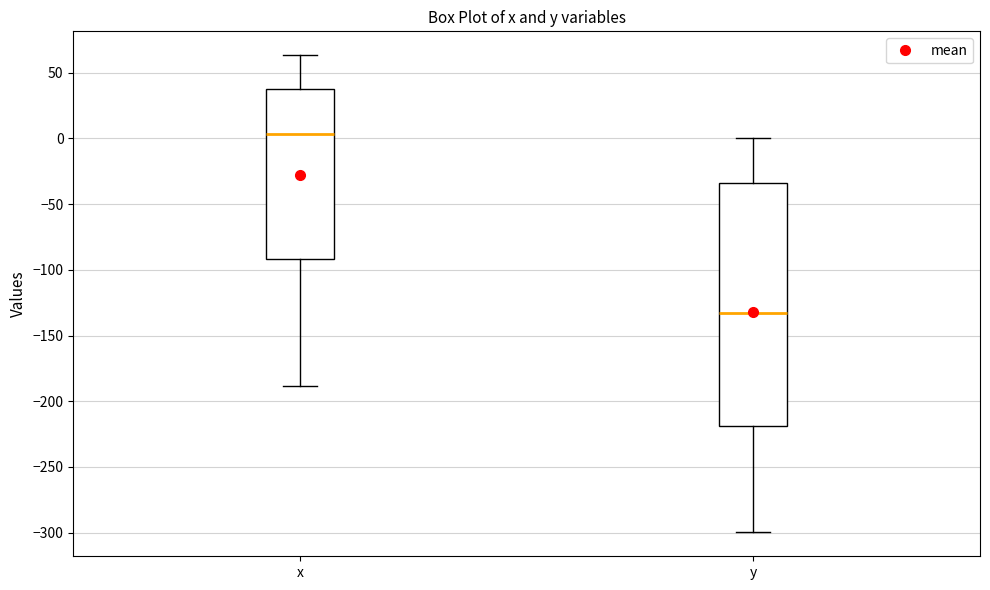

Reading left to right, read every box against the y-axis: the position of its median line, the range the box covers, and the ends of its whiskers. The values are not printed on the chart, so give them approximately, as read against the axis.

x: median 5, box -90 to 40, whiskers -190 to 65
y: median -135, box -220 to -35, whiskers -300 to 0